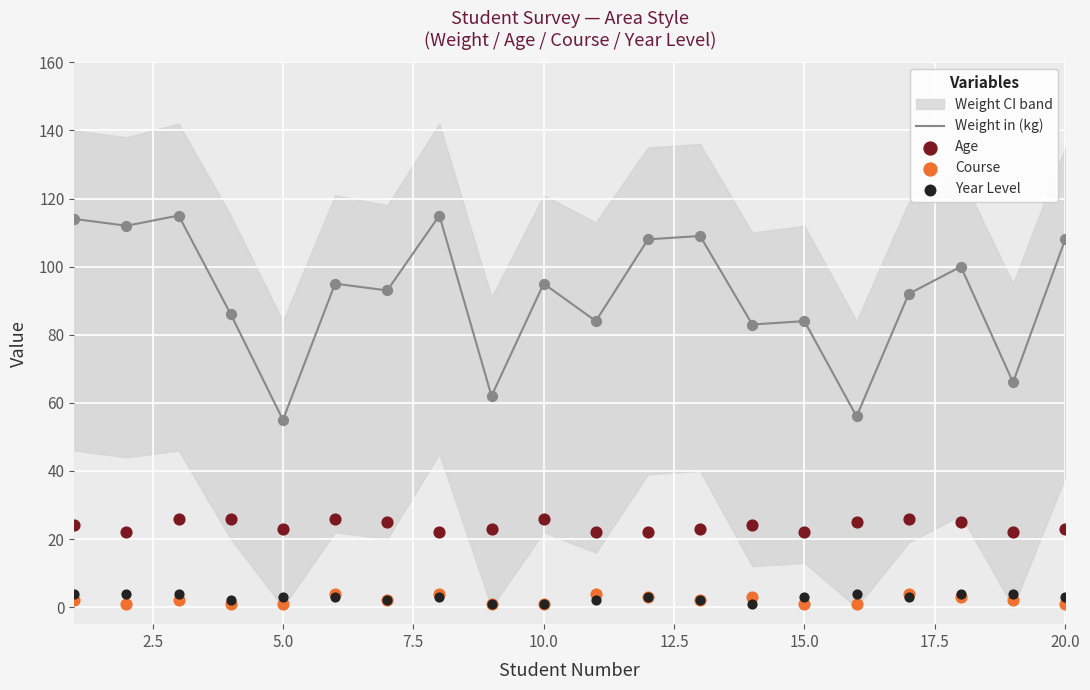

What is the total value across all series at 2.5?

139